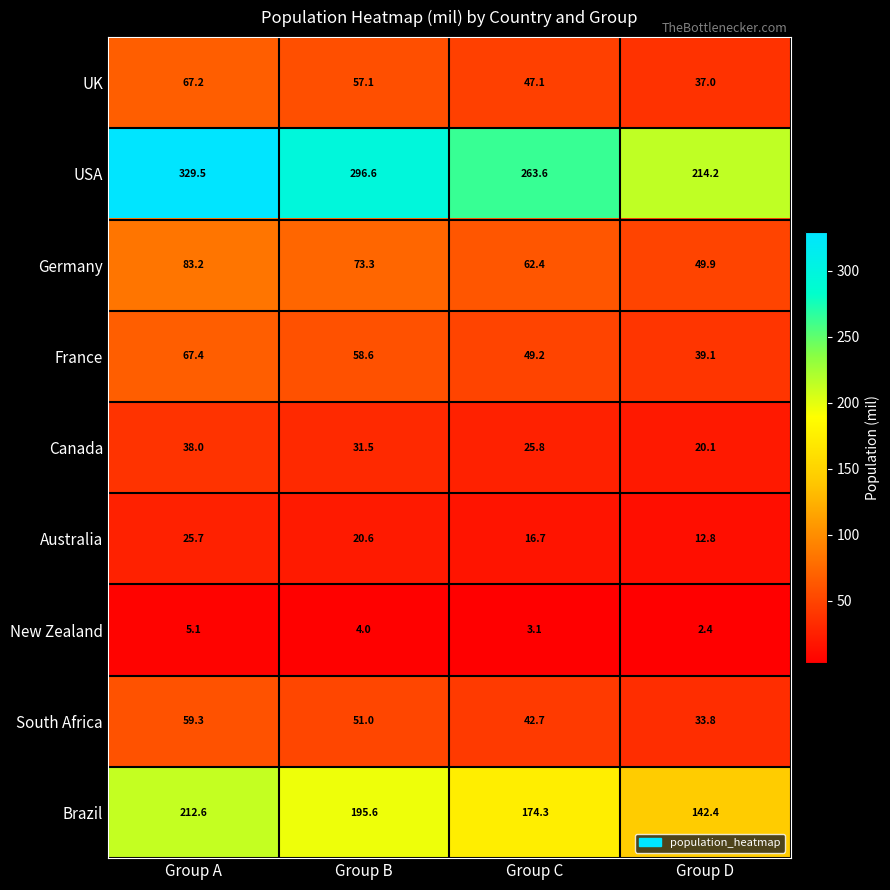

What is the sum of all South Africa values?

186.8